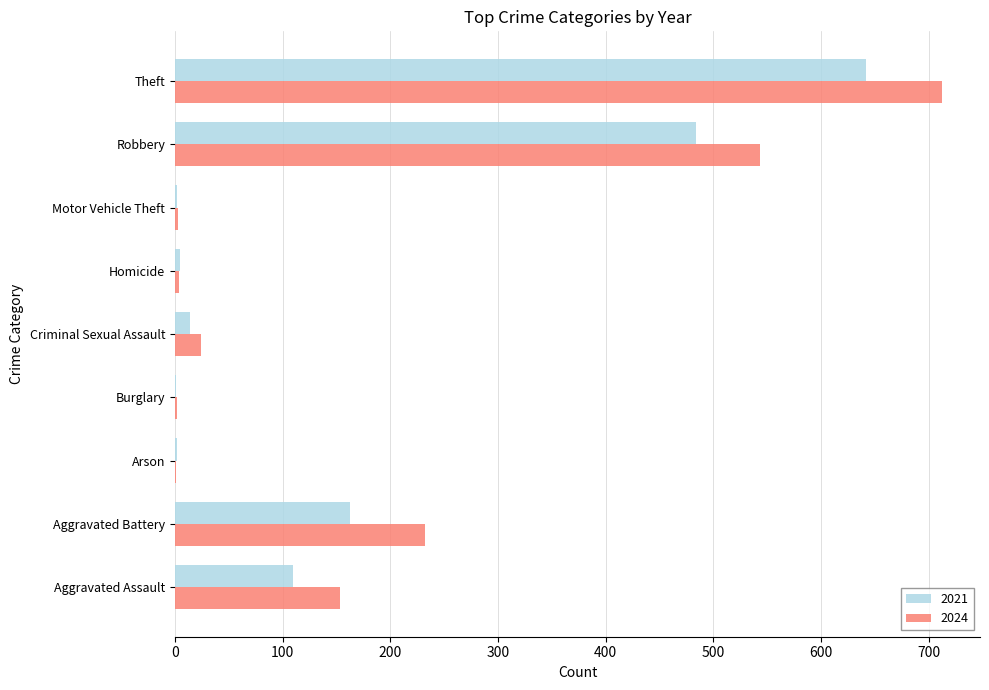

What is the greatest value displayed?

712